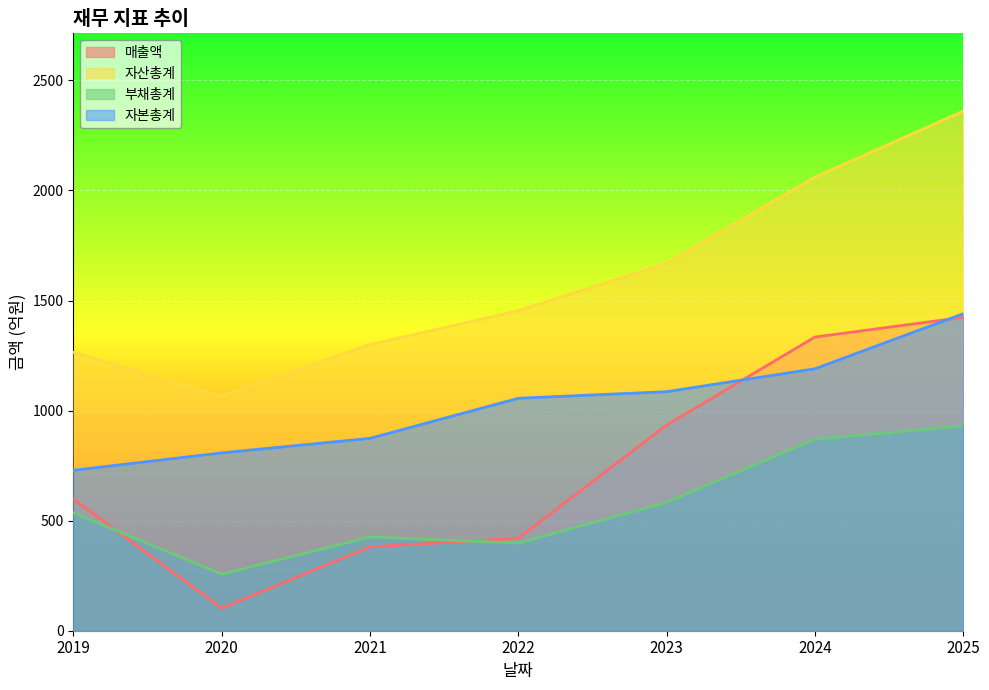

What value does the 자본총계 series have at 2022?

1056